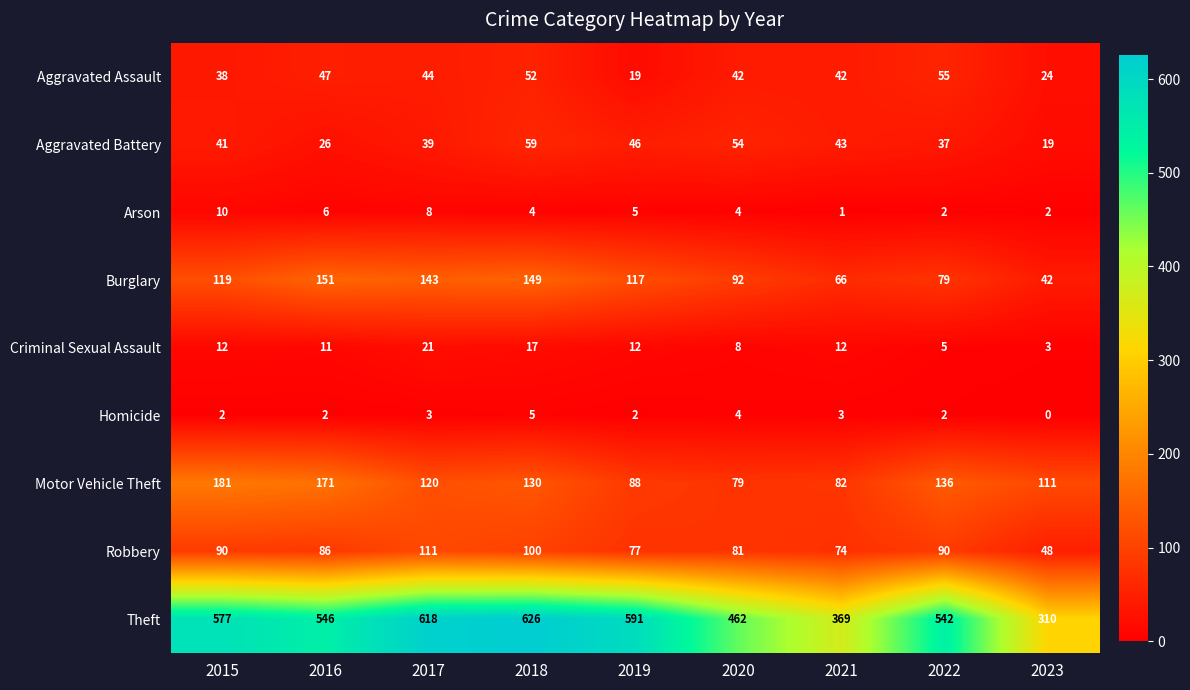

Count the number of data series in this chart.

9